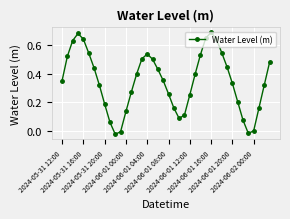

How many points are higher than both their immediate neighbors (excluding endpoints)?

3